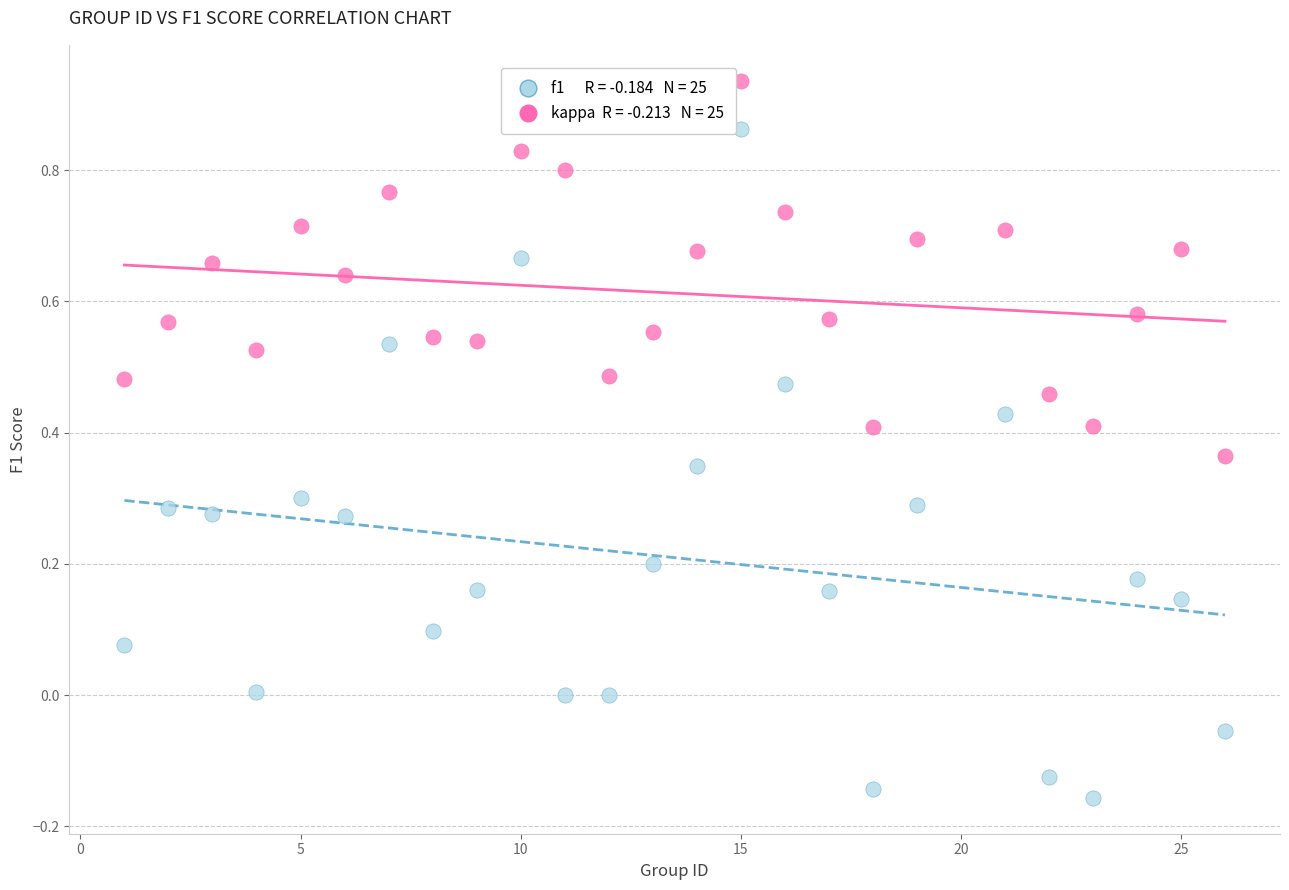

Across all data points, what is the range of Y values (max minus min)?

1.1